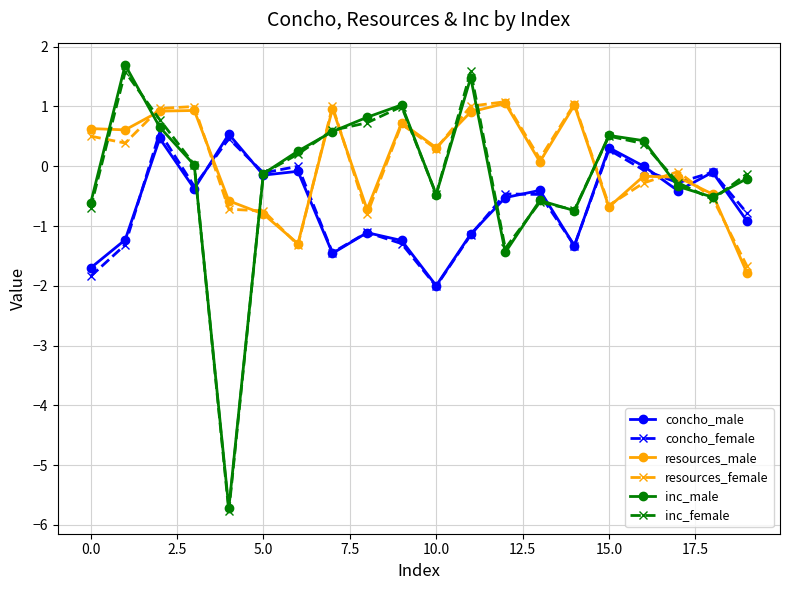

What is the value of the inc_female point at the 1st from the left?

-0.7